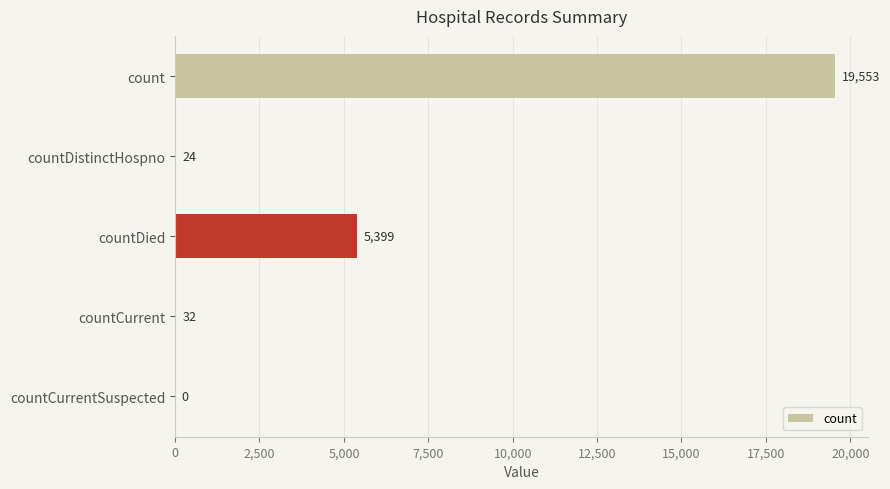

Is it true that the value at countDied is 8852?

False